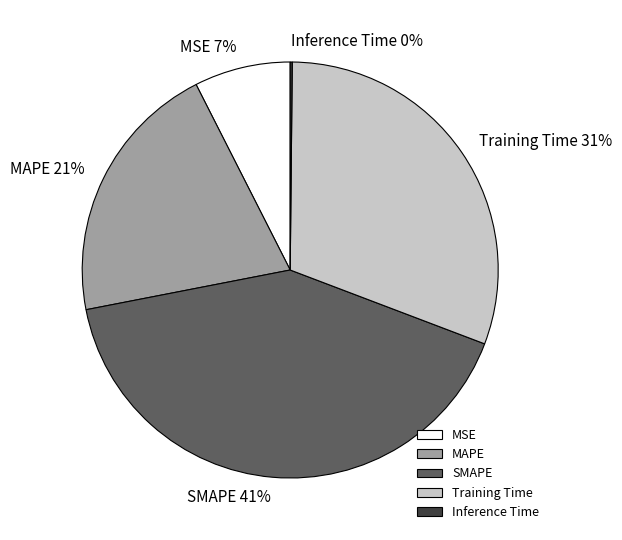

What percentage is the SMAPE slice, to the nearest percent?

41%